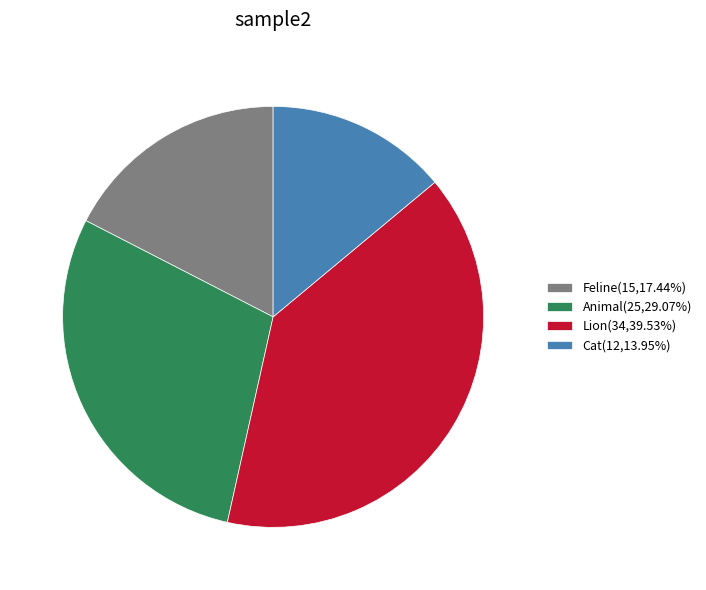

Which slice is the smallest?

Cat